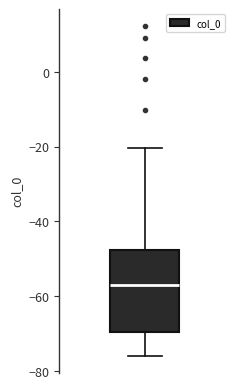

Read this box plot against the y-axis: the position of the median line, the range covered by the box, and the ends of both whiskers. The values are not printed on the chart, so give them approximately, as read against the axis.

median -58, box -70 to -48, whiskers -76 to -20